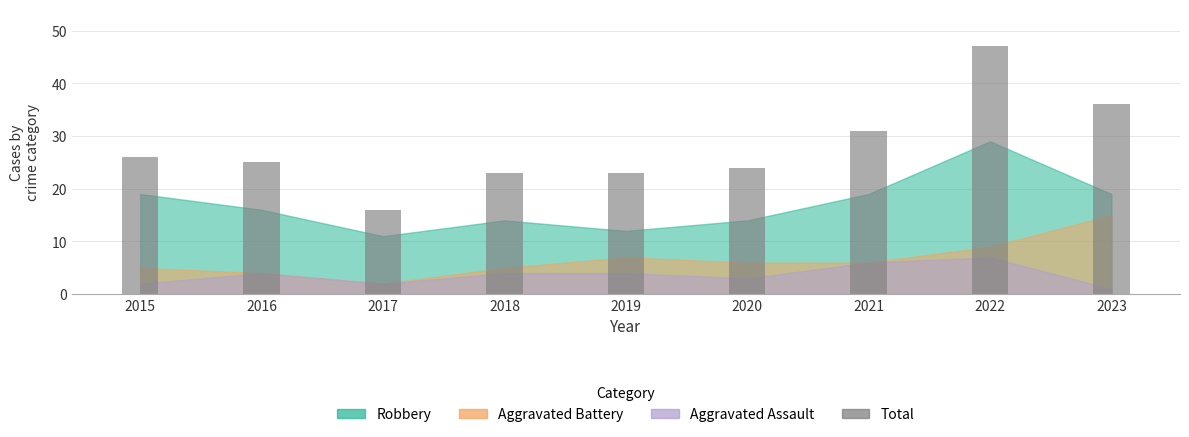

How many data points are less than 25?

4